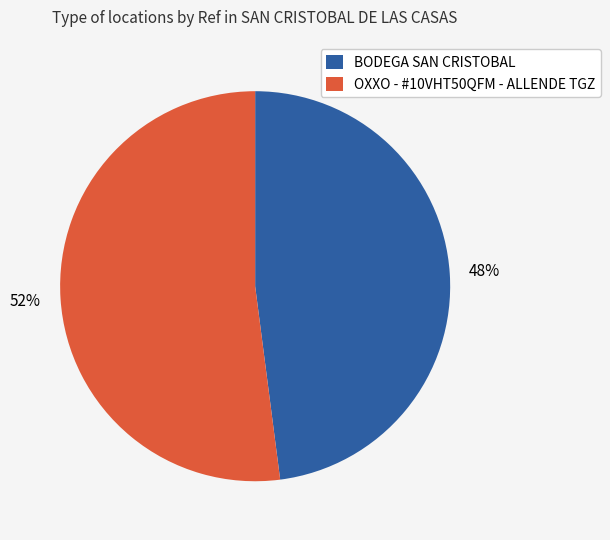

What percentage is the OXXO - #10VHT50QFM - ALLENDE TGZ slice, to the nearest percent?

52%